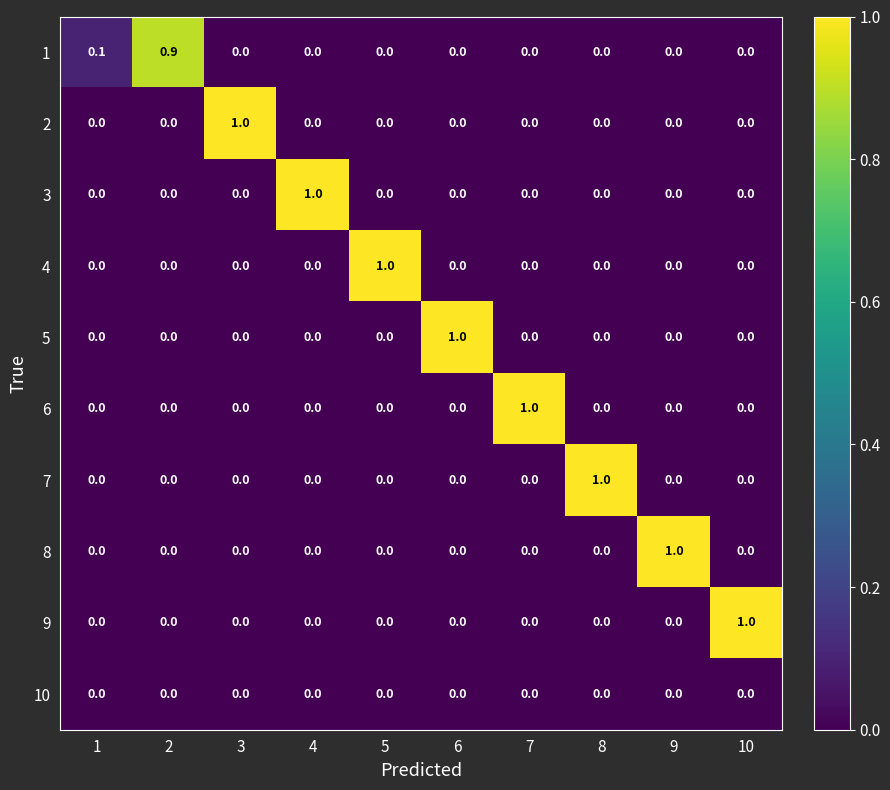

What is the difference between the 6 values at 7 and 9?

1.0